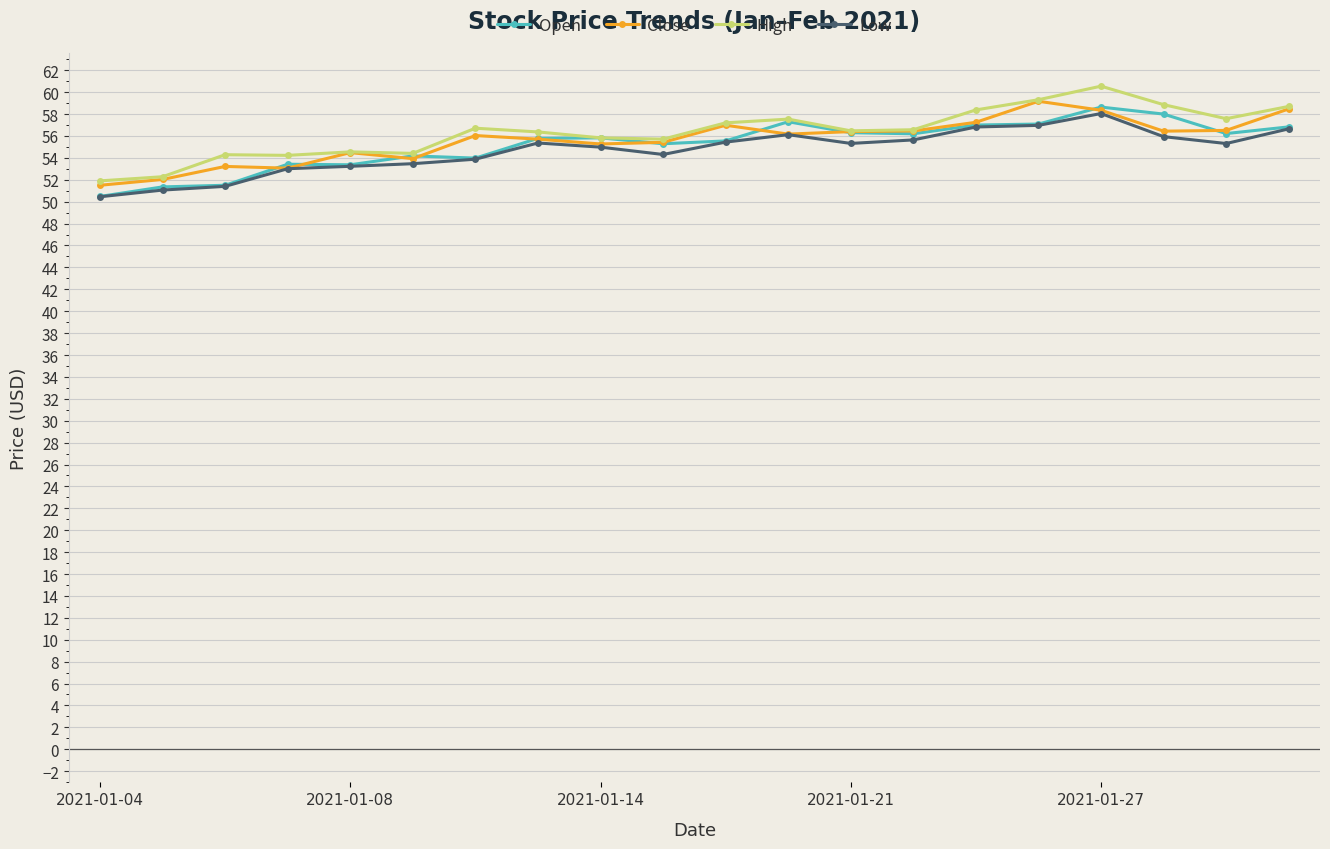

Does the chart have visible grid lines?

Yes